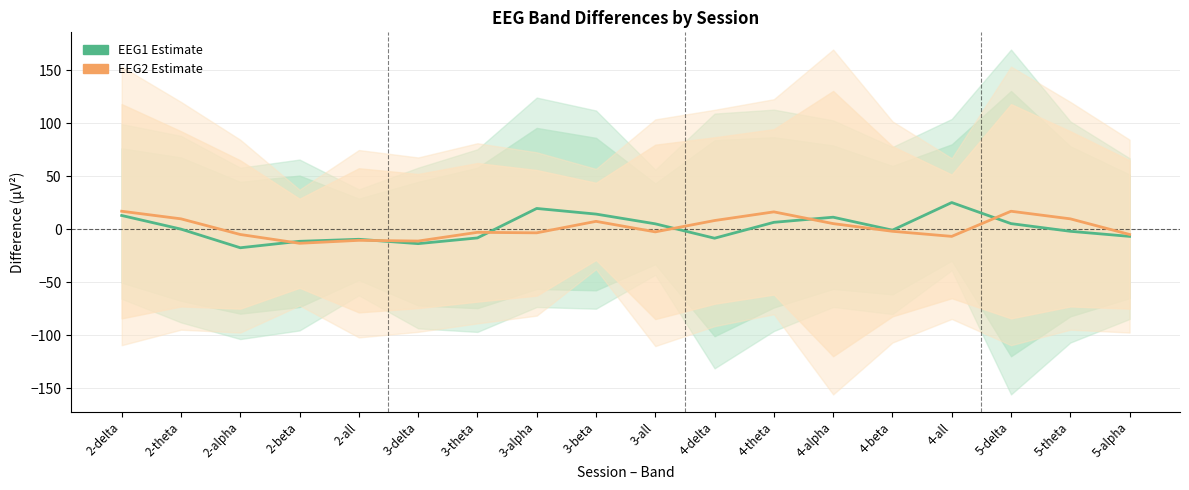

What is the value of the EEG1 Estimate point at the 18th from the left?

-6.9